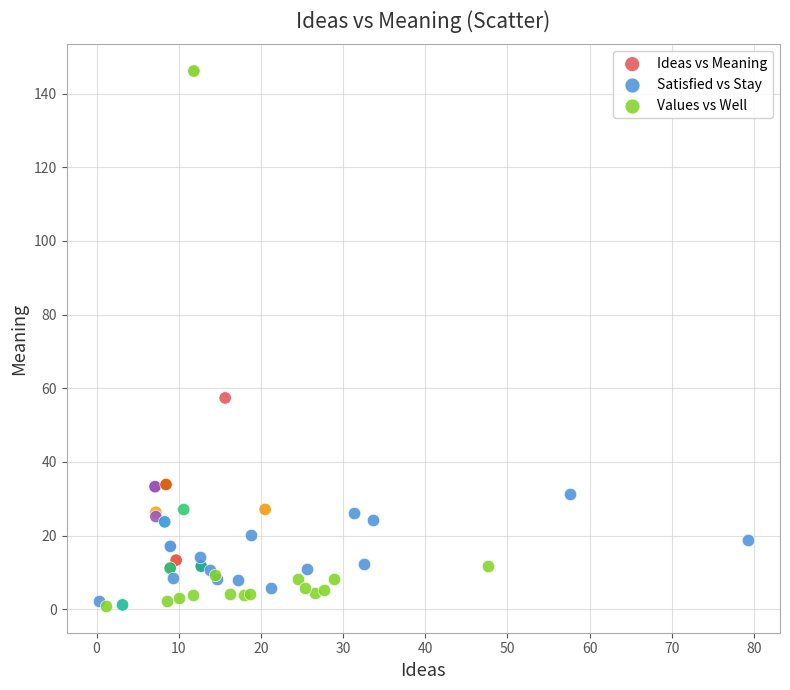

Which series contains the highest Y value?

Ideas vs Meaning